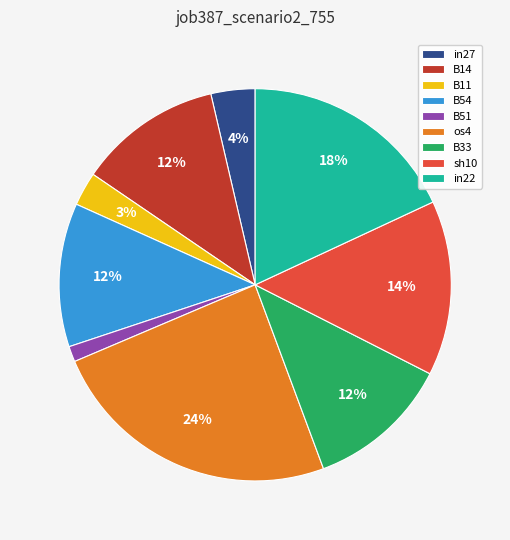

Which category has the biggest portion of the pie?

os4